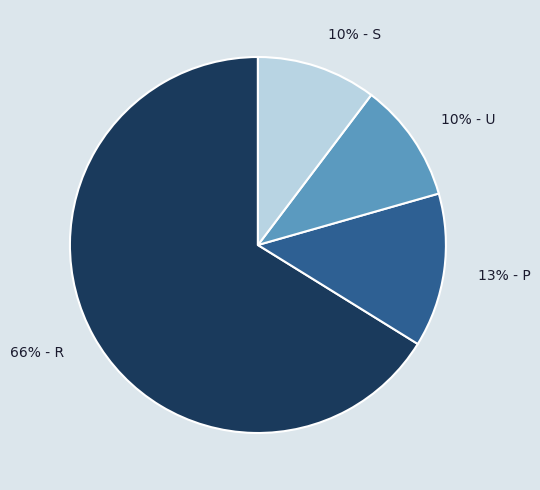

Approximately how many times larger is the value at 13% - P compared to 10% - S?

1.3